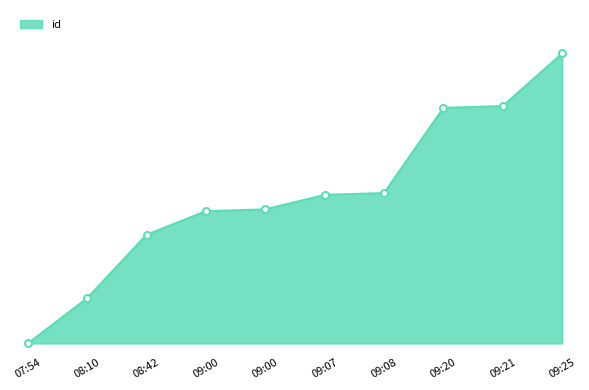

Does the chart have visible grid lines?

No